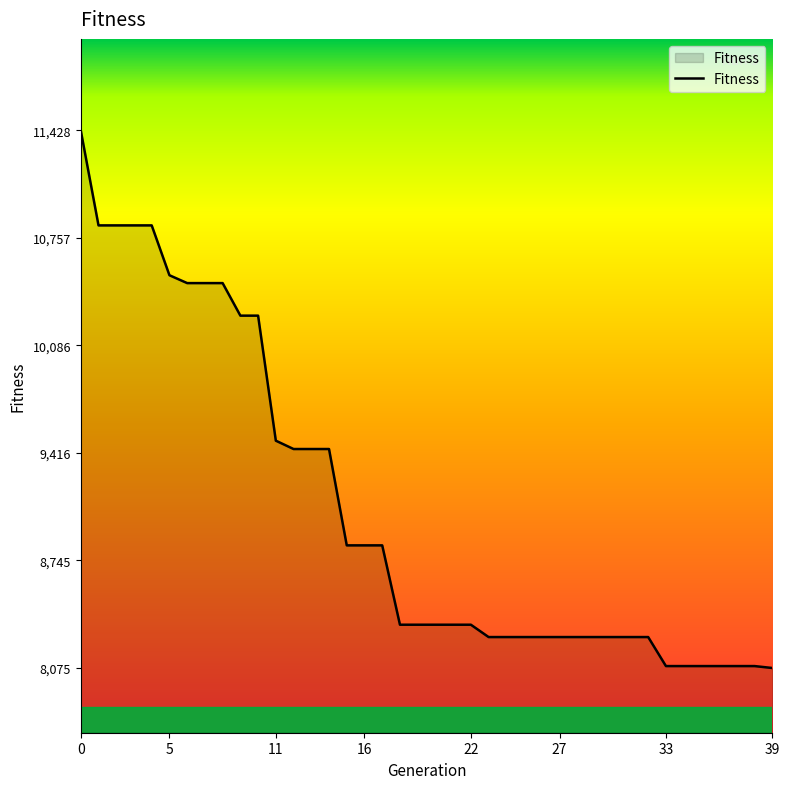

Does the chart have visible grid lines?

No